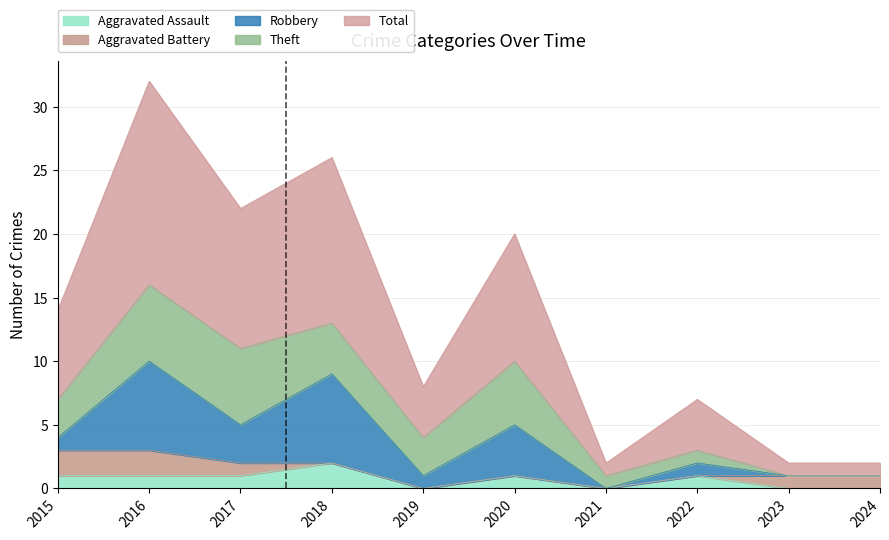

How many intersections are there between Theft and Robbery?

4